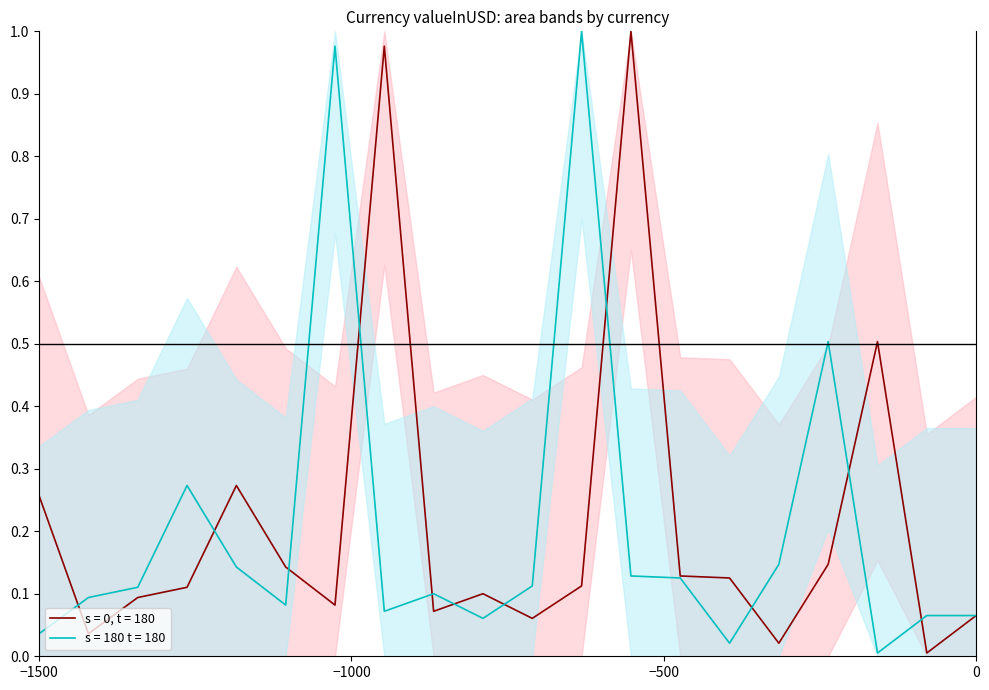

What is the sum of all s = 0, t = 180 values?

4.3